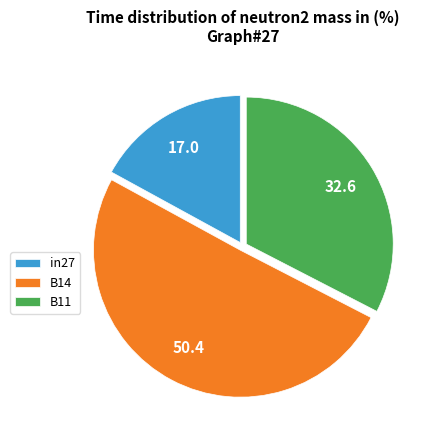

How many segments does this pie chart have?

3